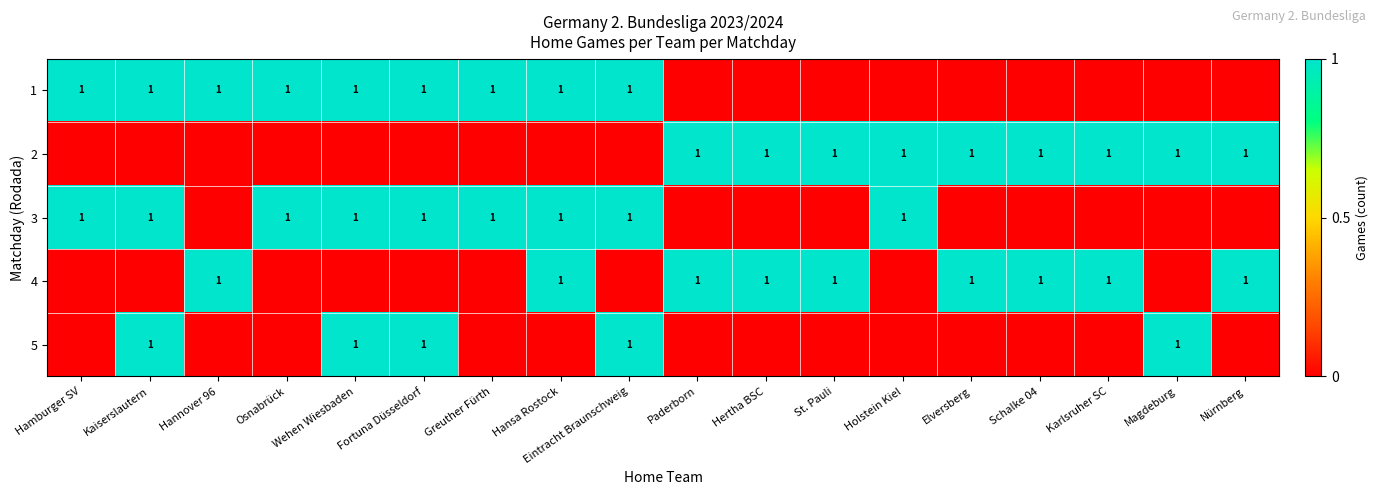

True or false: 1 has a value of 1 at Osnabrück.

True